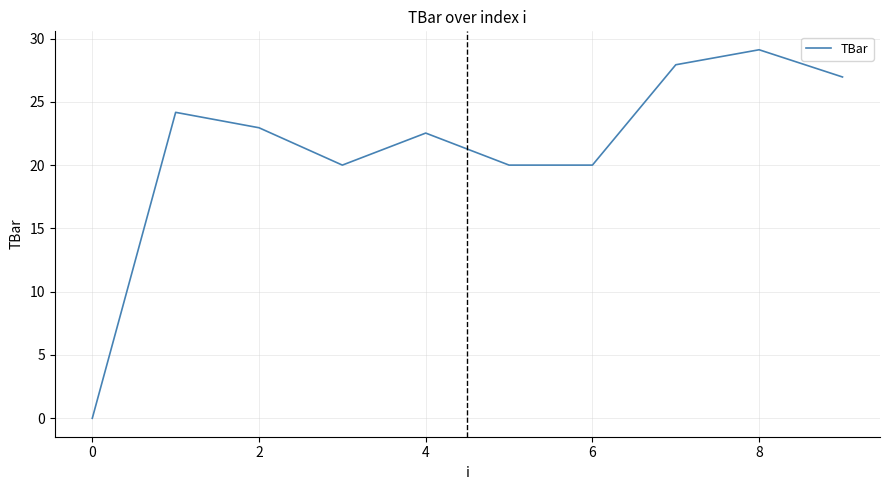

What is the greatest value displayed?

29.1